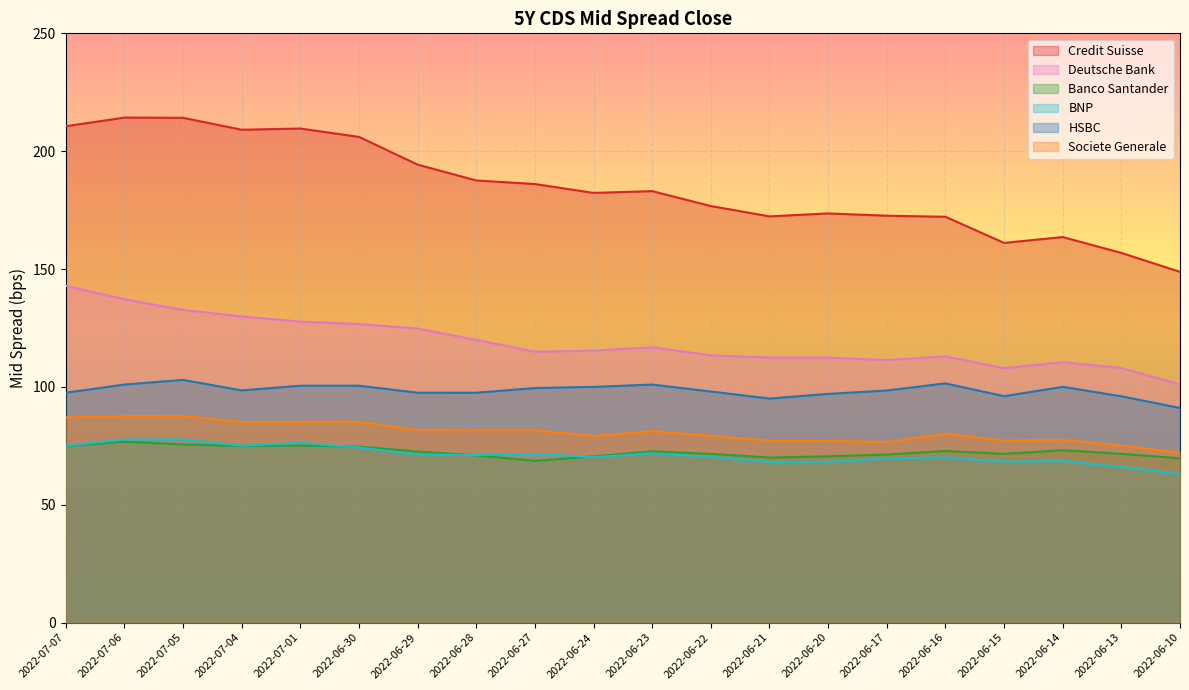

List the labels in order of Societe Generale value, largest first.

2022-07-05, 2022-07-06, 2022-07-07, 2022-06-30, 2022-07-01, 2022-07-04, 2022-06-29, 2022-06-27, 2022-06-28, 2022-06-23, 2022-06-16, 2022-06-22, 2022-06-24, 2022-06-14, 2022-06-15, 2022-06-21, 2022-06-20, 2022-06-17, 2022-06-13, 2022-06-10